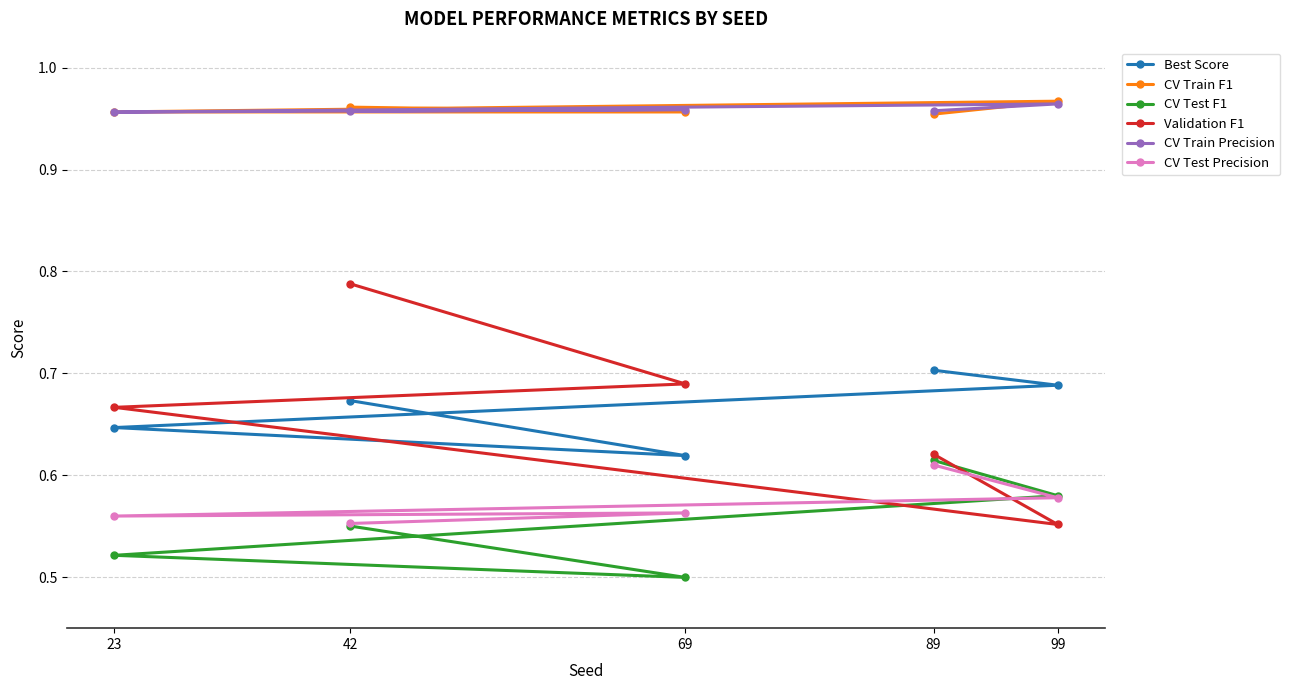

Count the Best Score values in the range 0 to 1.

5